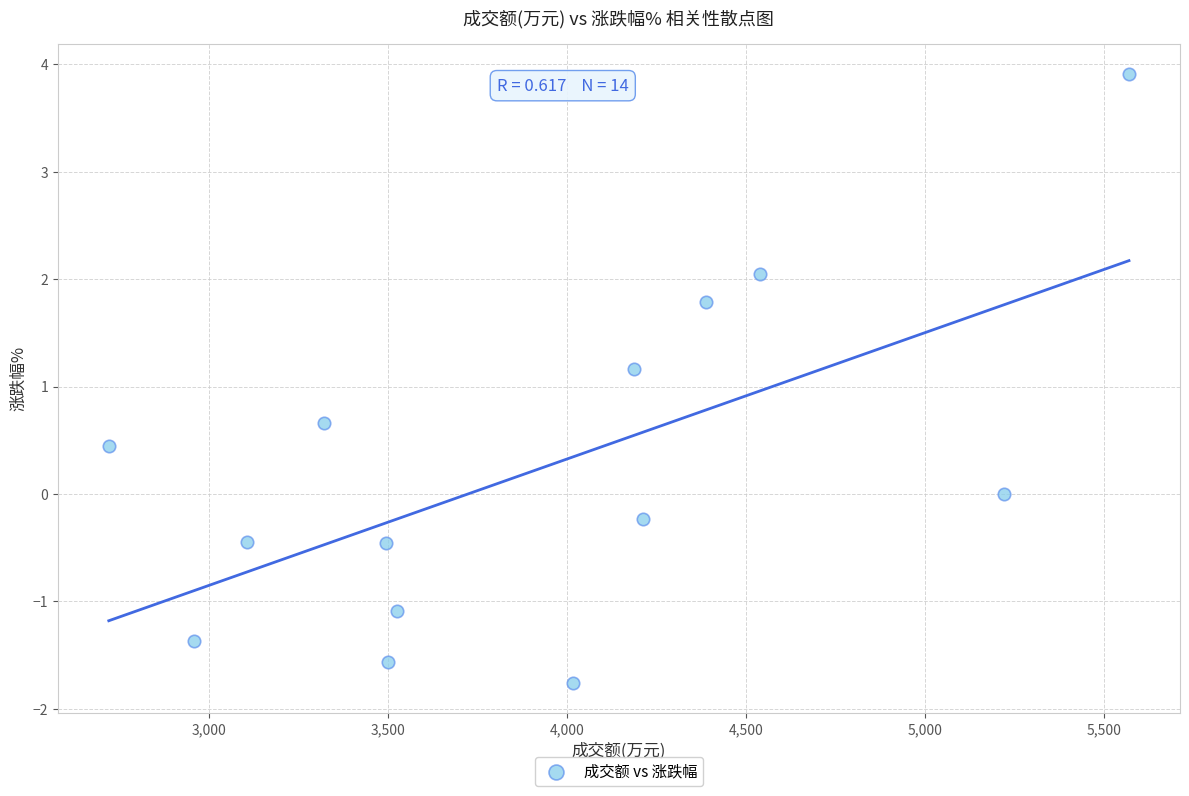

What is the range of Y values (max minus min)?

5.7